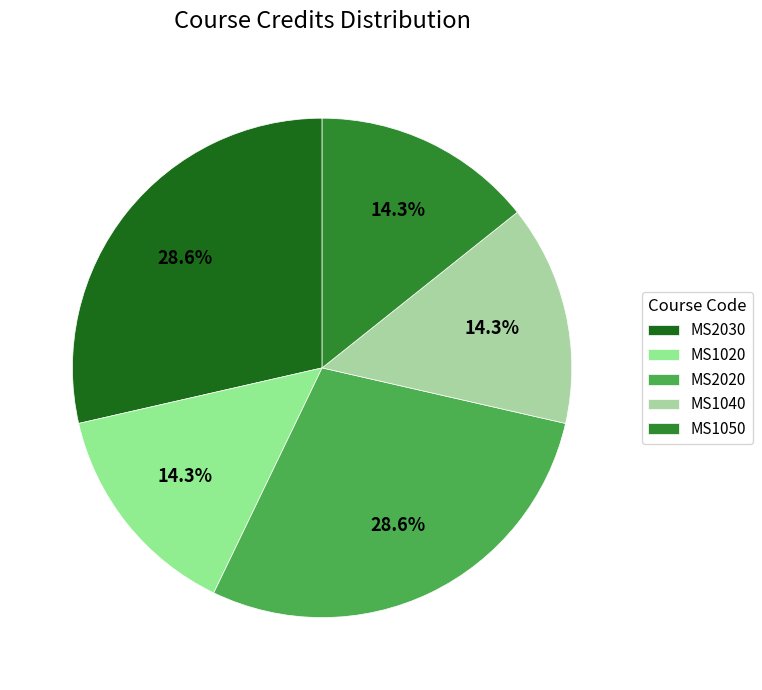

To the nearest percent, what portion does MS1050 represent?

14%